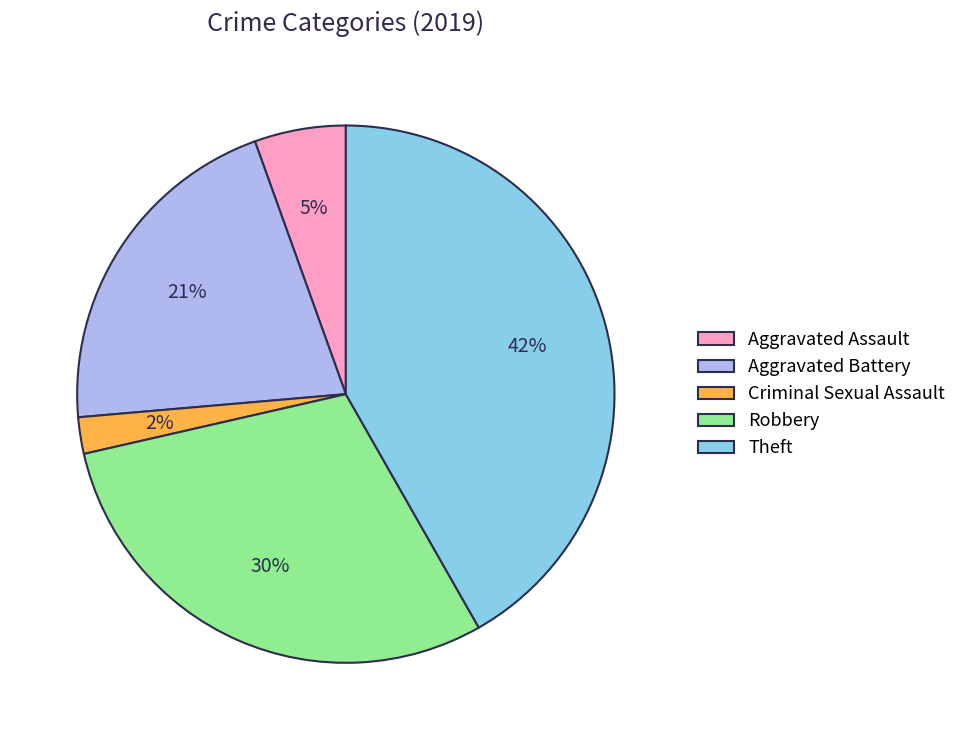

What is the ratio of the value at Robbery to the value at Theft?

0.7